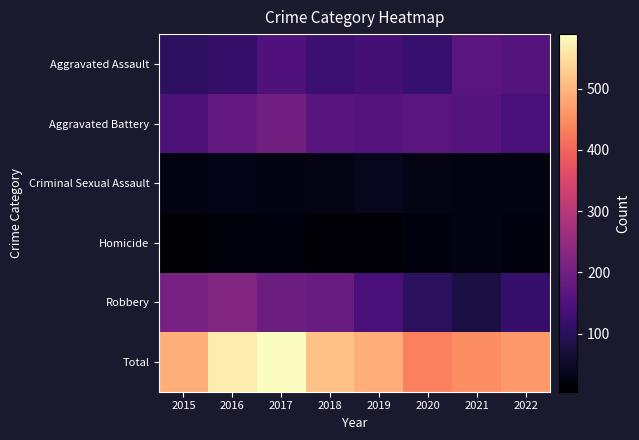

Reading right to left, transcribe all the data shown in this chart.

Aggravated Assault: 2022=158	2021=165	2020=117	2019=134	2018=123	2017=149	2016=116	2015=104
Aggravated Battery: 2022=144	2021=160	2020=165	2019=160	2018=163	2017=200	2016=179	2015=148
Criminal Sexual Assault: 2022=24	2021=24	2020=29	2019=38	2018=29	2017=24	2016=32	2015=27
Homicide: 2022=22	2021=24	2020=22	2019=13	2018=13	2017=22	2016=15	2015=5
Robbery: 2022=116	2021=77	2020=102	2019=144	2018=186	2017=194	2016=226	2015=208
Total: 2022=464	2021=450	2020=435	2019=489	2018=514	2017=589	2016=568	2015=492